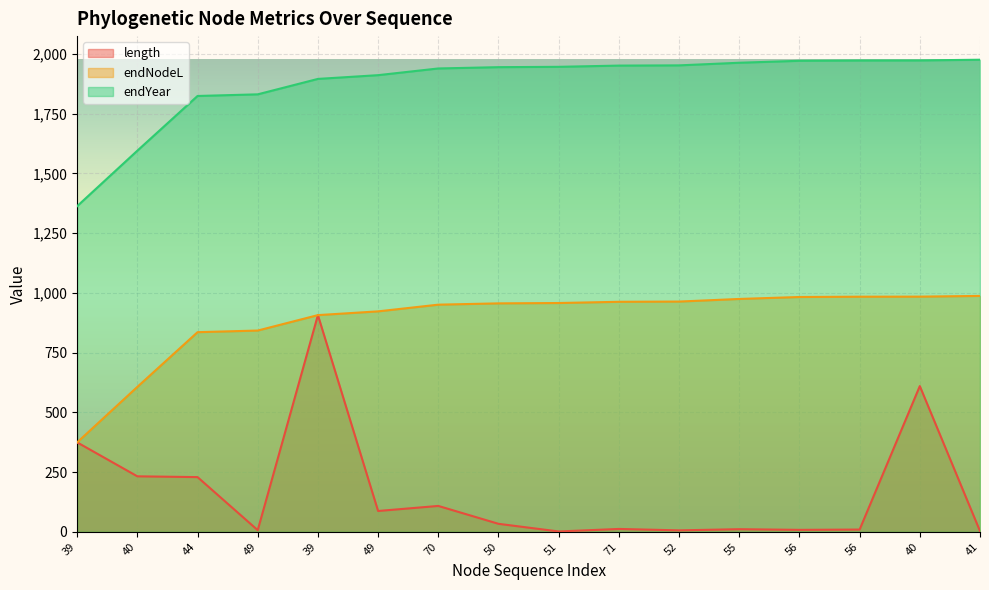

What is the label of the 7th point from the left?

70